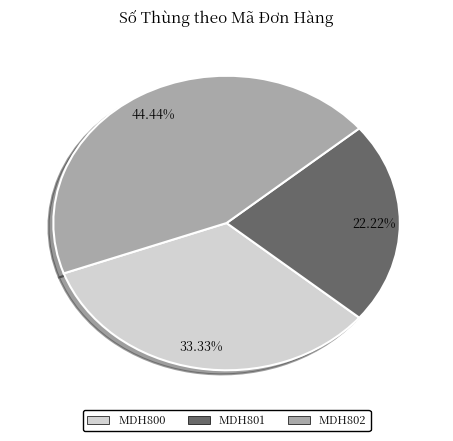

Combined, what portion of the pie is MDH801 and MDH802?

66.7%